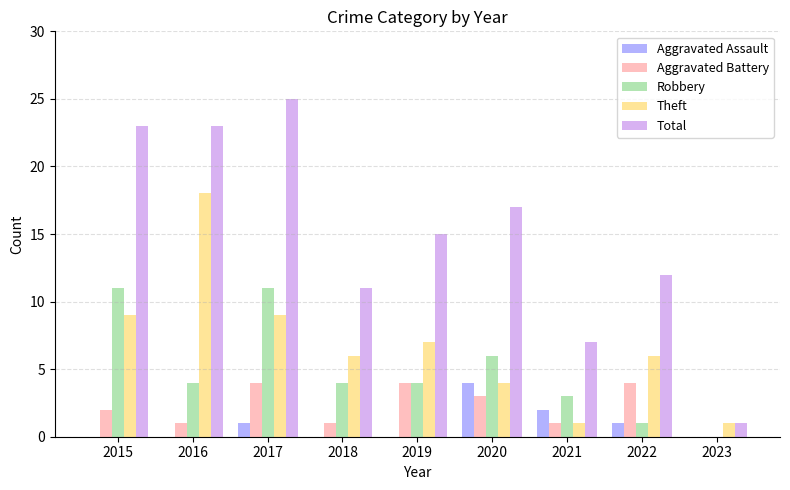

Which series has the largest total across all categories?

Total